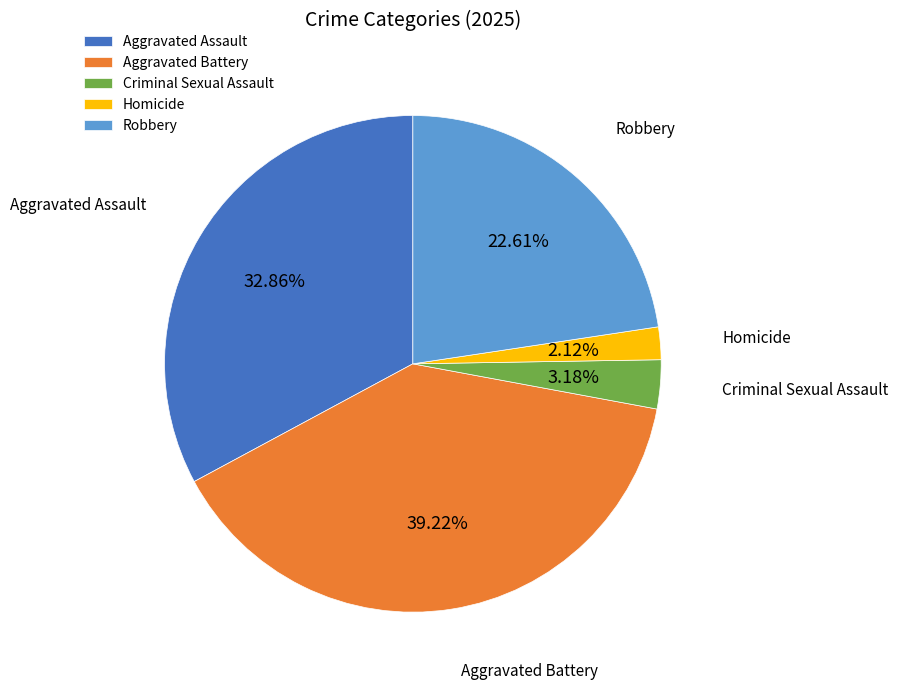

True or false: Homicide accounts for 2% of the total.

True